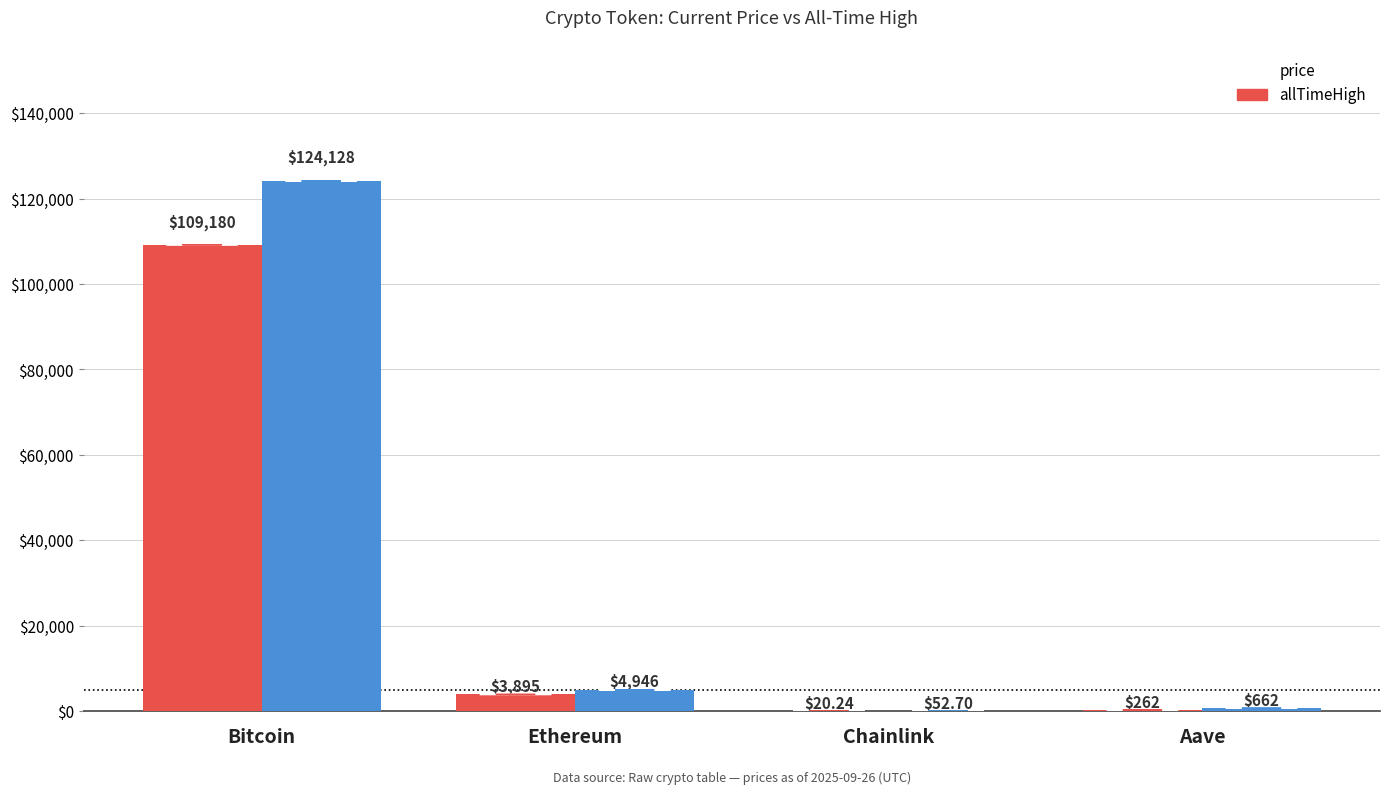

Are the bars horizontal?

No